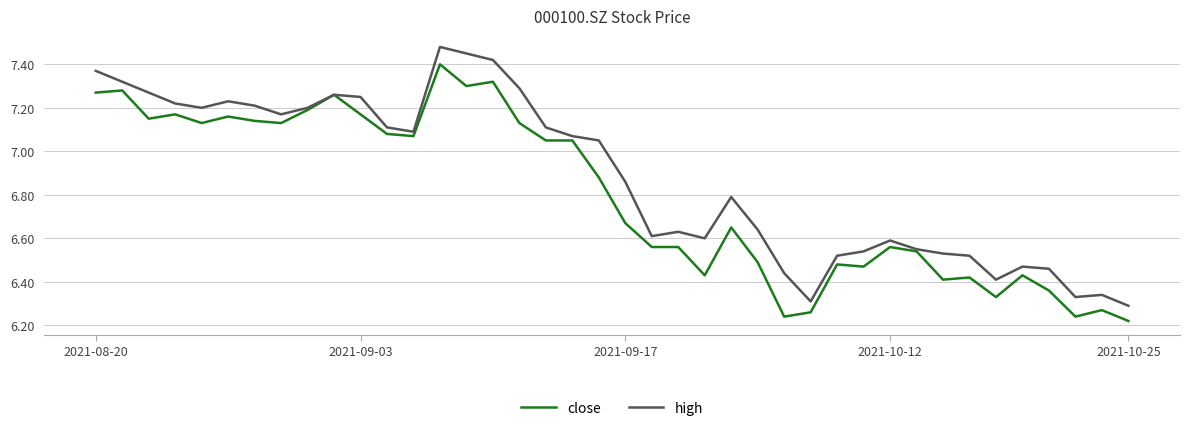

Which series has the largest range (max minus min)?

high